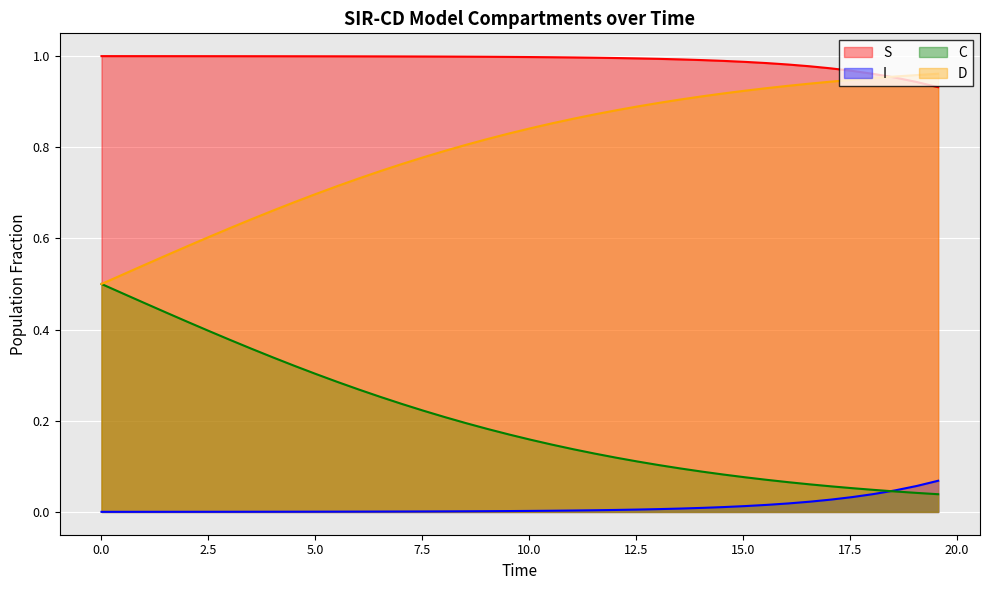

Which series has the largest total across all categories?

S